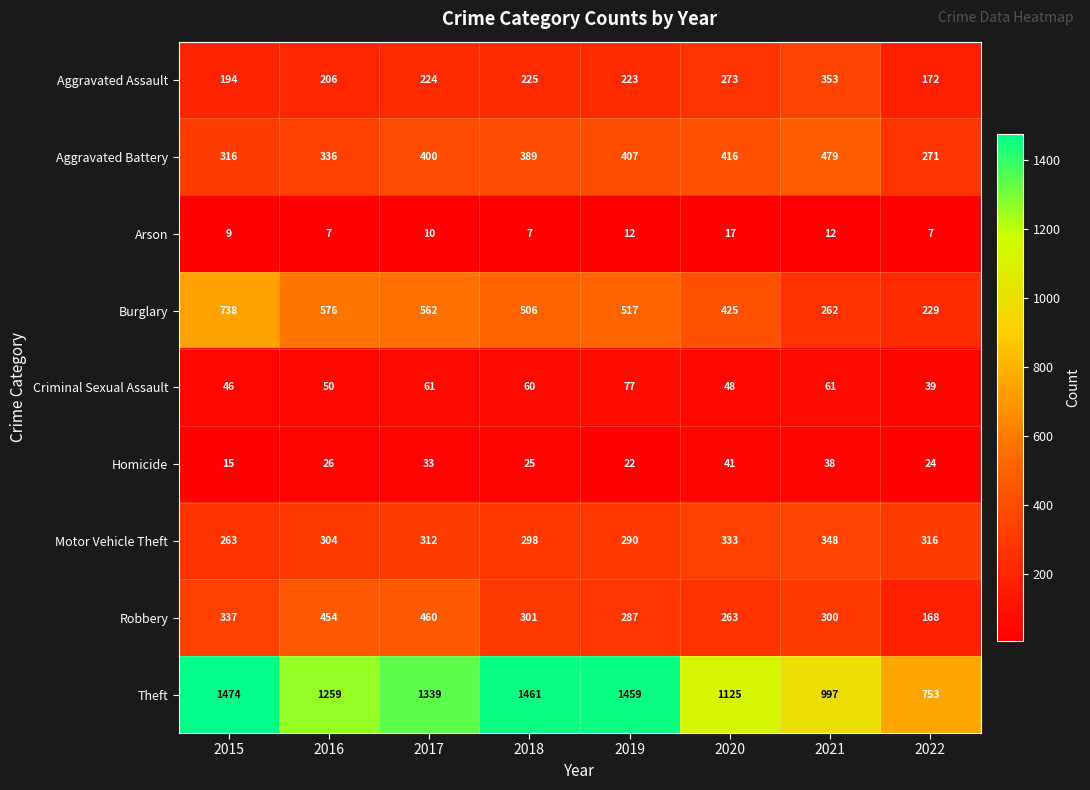

What is the minimum value shown in the chart?

7